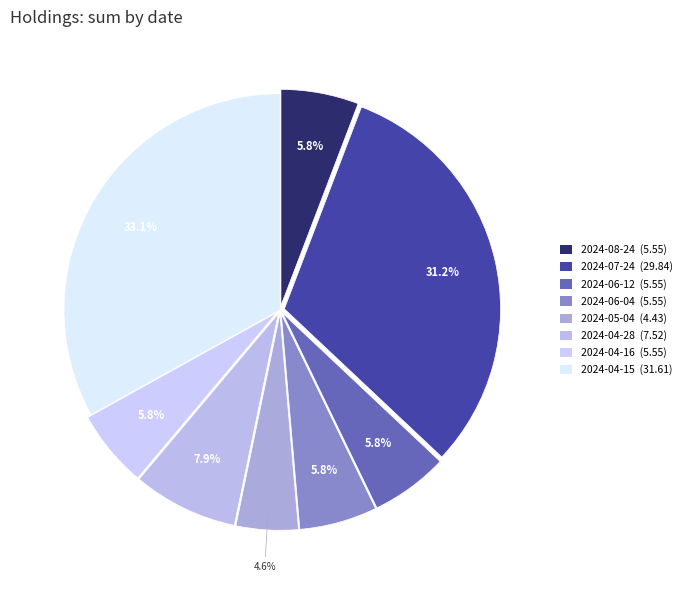

To the nearest percent, what is the average slice percentage?

12%